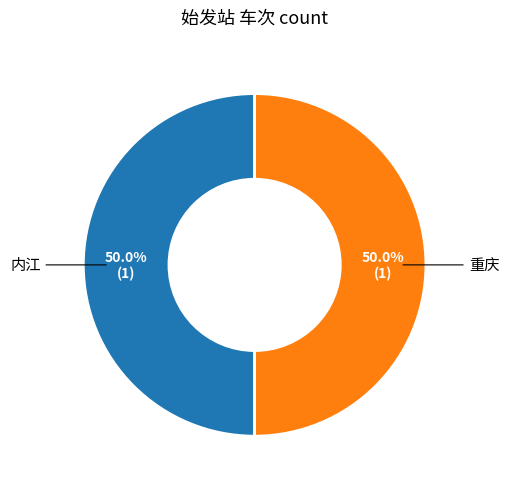

What percentage do 内江 and 重庆 together represent?

100.0%